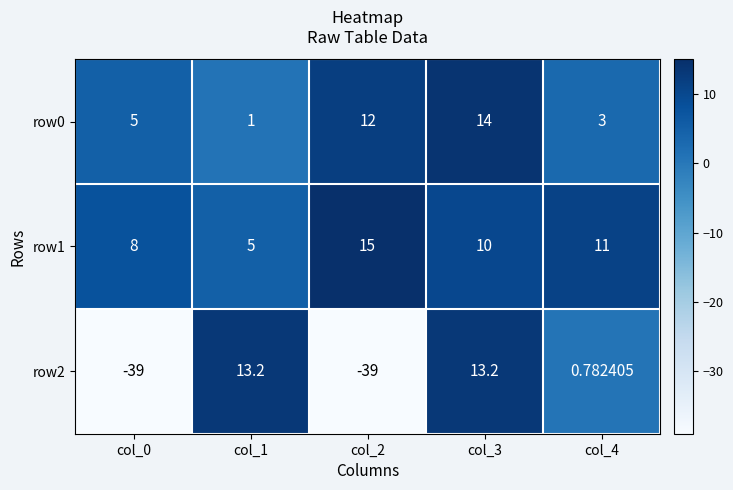

How many distinct data groups are displayed?

3